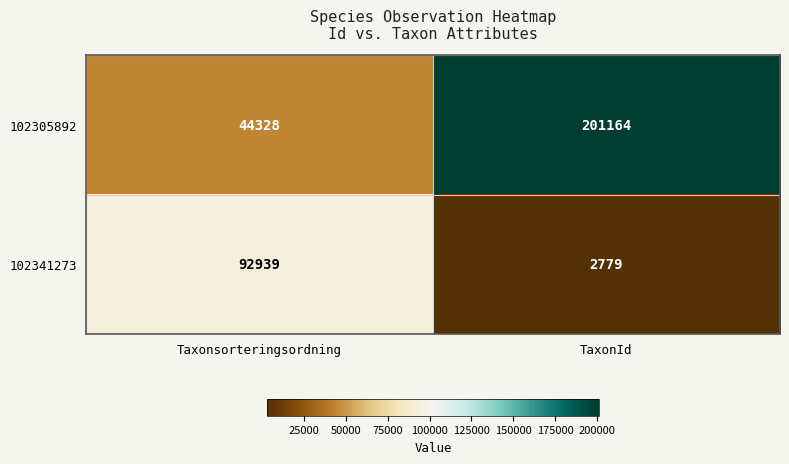

At which label is 102305892 closest to 122746?

Taxonsorteringsordning